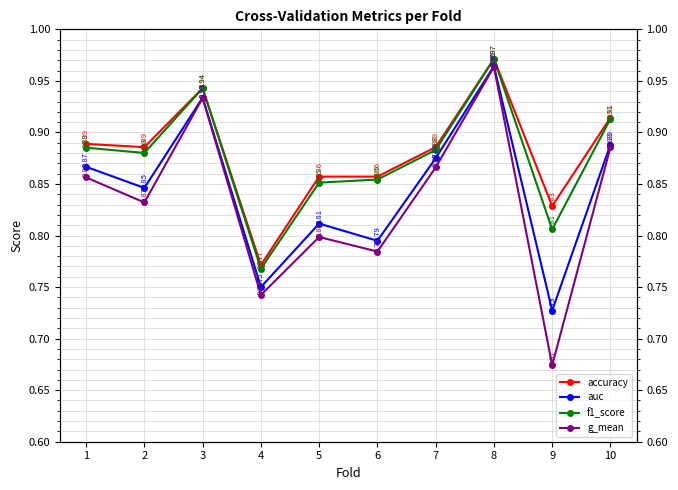

True or false: f1_score has a value of 1.0 at 8.

True